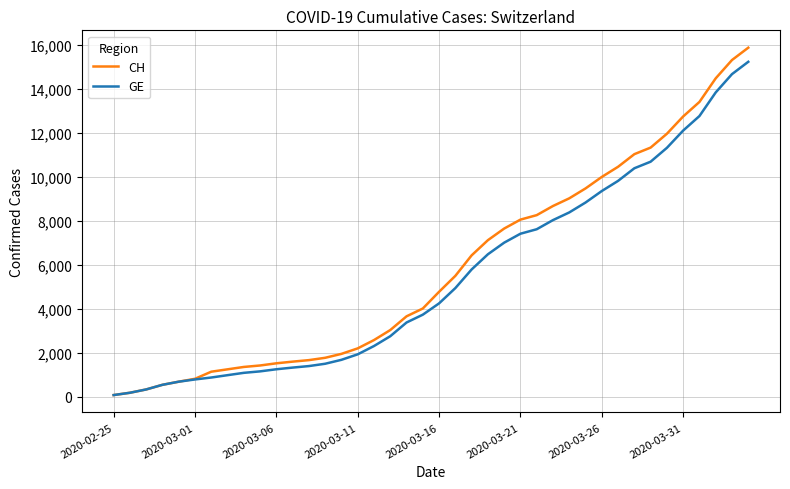

Which series has the largest range (max minus min)?

CH